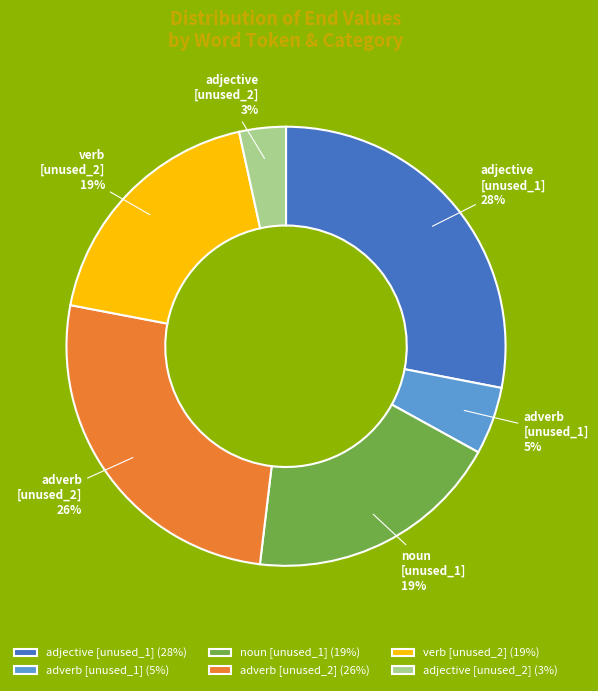

Is there any slice that represents more than half of the pie?

No